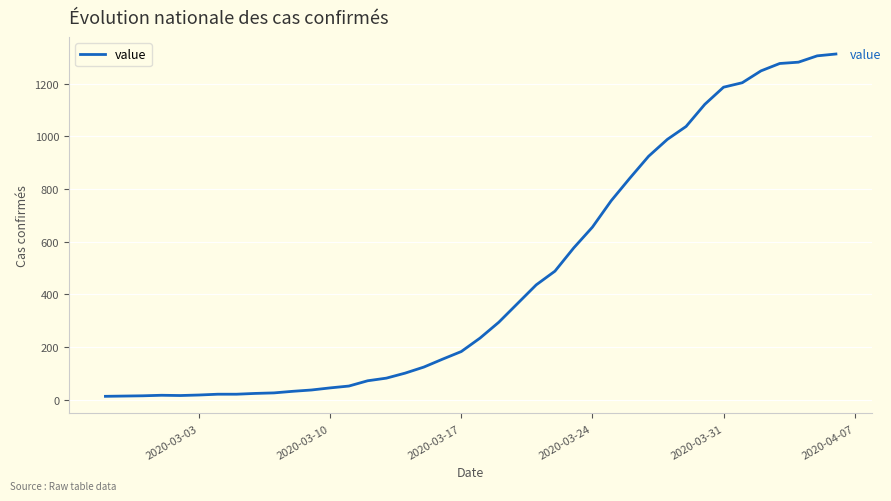

What is the maximum value shown in the chart?

1312